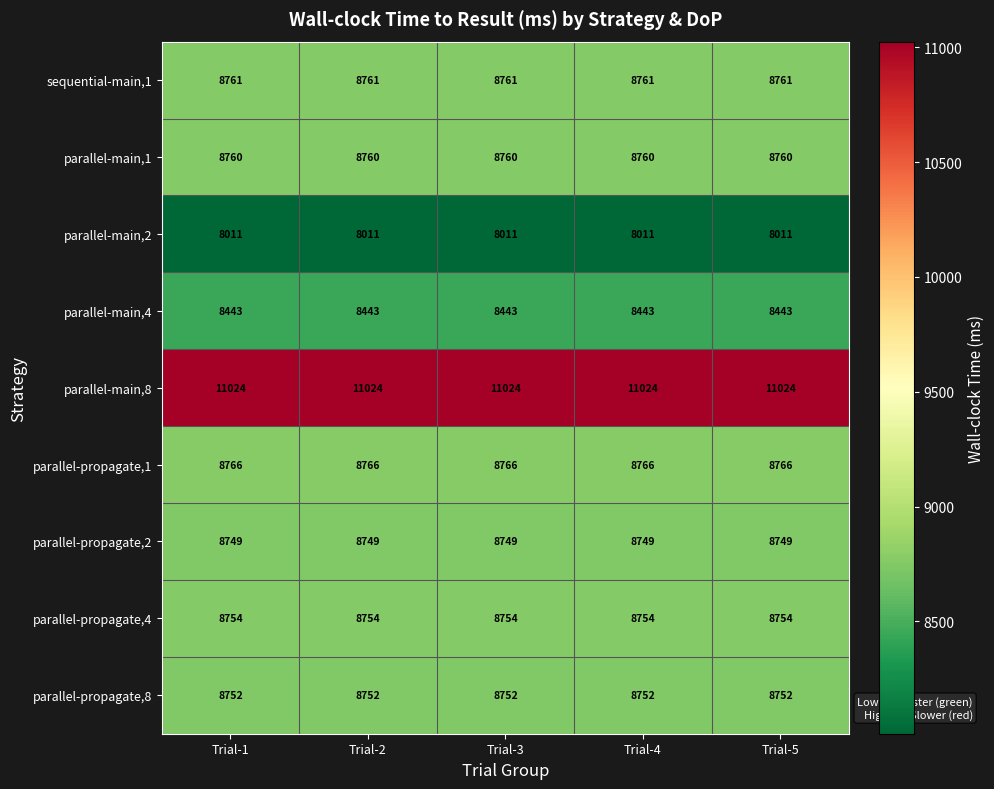

Which series has the largest total across all categories?

parallel-main,8